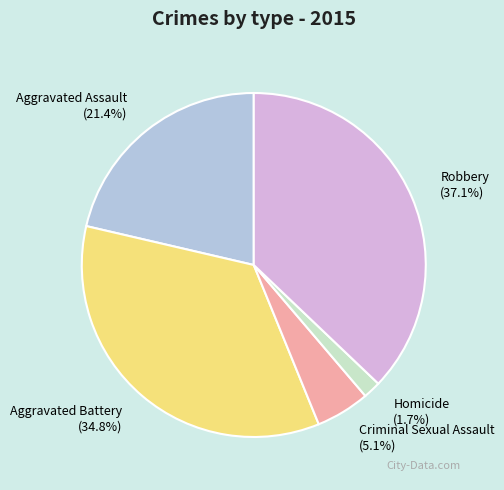

How many segments does this pie chart have?

5